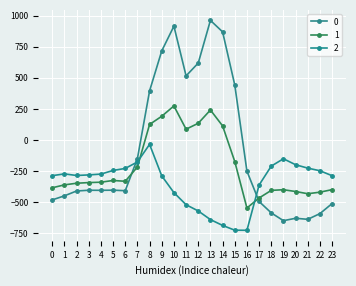

Is this an area chart (filled region under the line)?

No